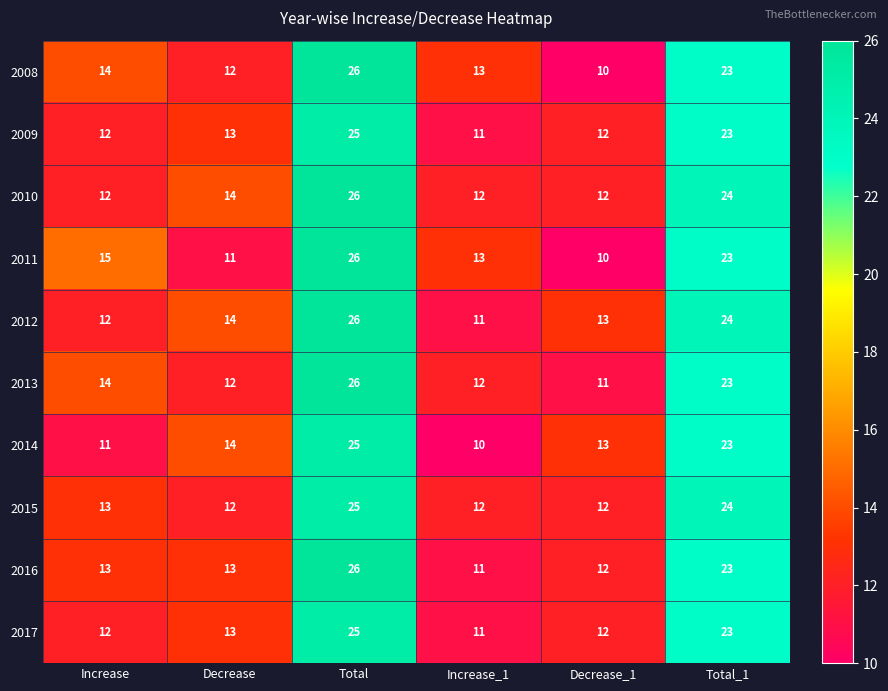

What is the difference between the second highest and second lowest values in the 2014 series?

12